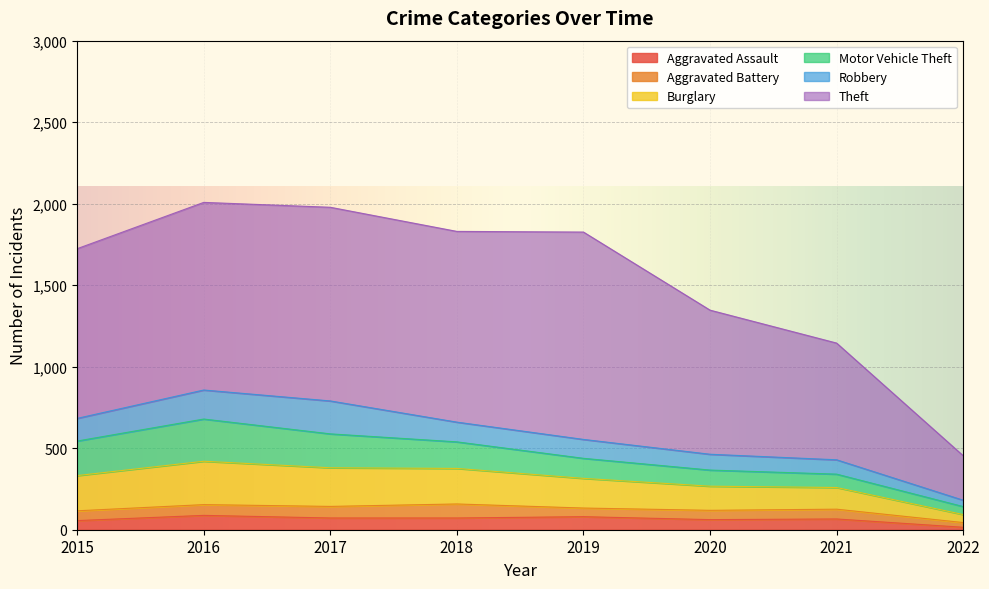

Reading right to left, list all the values displayed in this chart.

Aggravated Assault: 2022=15	2021=66	2020=62	2019=80	2018=72	2017=72	2016=88	2015=56
Aggravated Battery: 2022=29	2021=60	2020=57	2019=53	2018=86	2017=71	2016=66	2015=60
Burglary: 2022=49	2021=133	2020=148	2019=182	2018=218	2017=237	2016=266	2015=216
Motor Vehicle Theft: 2022=49	2021=82	2020=99	2019=123	2018=163	2017=208	2016=259	2015=212
Robbery: 2022=39	2021=88	2020=97	2019=116	2018=121	2017=202	2016=178	2015=139
Theft: 2022=273	2021=716	2020=884	2019=1272	2018=1170	2017=1188	2016=1151	2015=1041